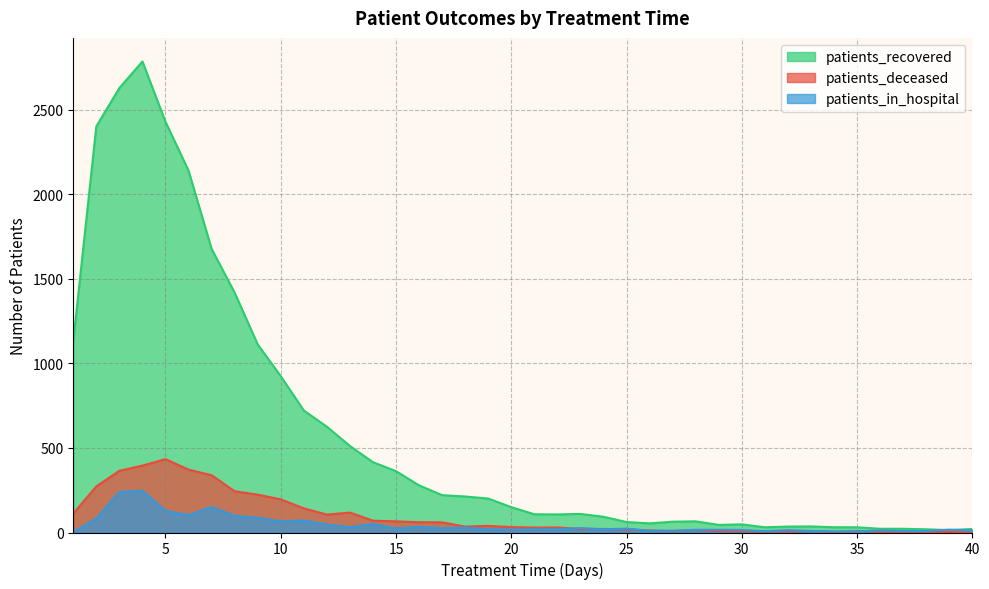

True or false: patients_recovered and patients_deceased intersect in this chart.

False